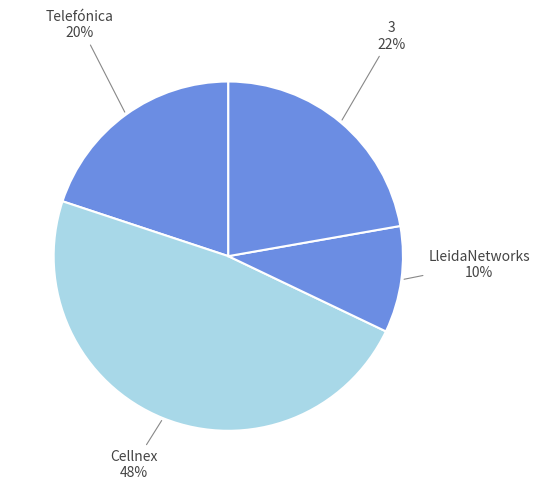

What is the largest slice in the pie chart?

Cellnex